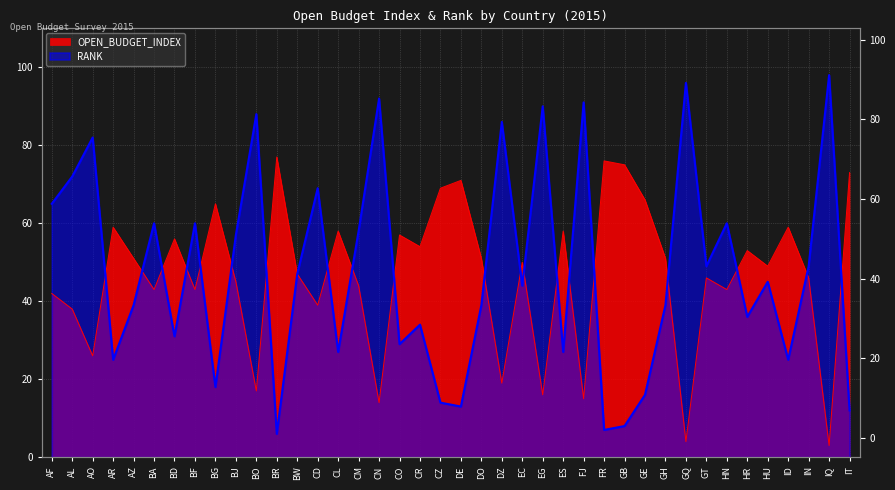

How many data points in RANK are above 45?

19